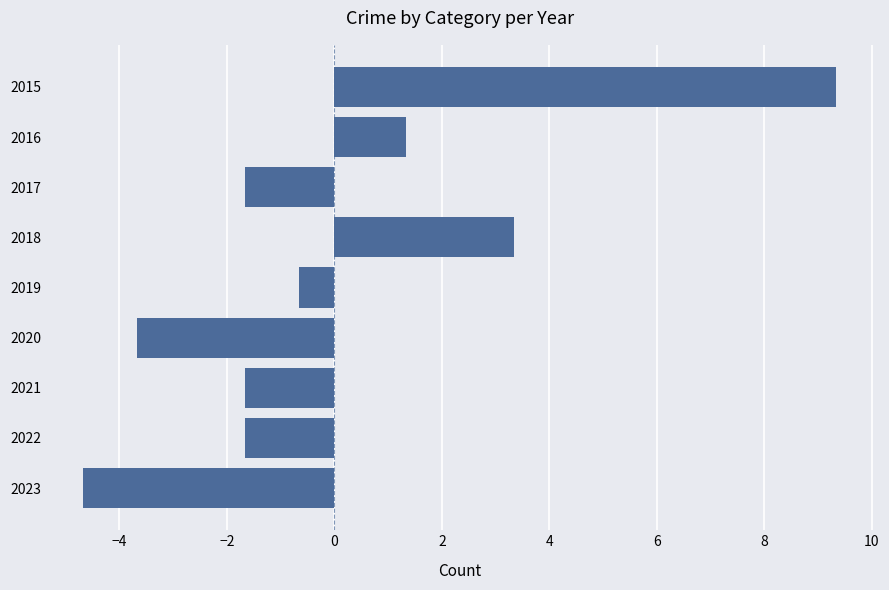

The value at 2022 is -2.9. True or false?

False